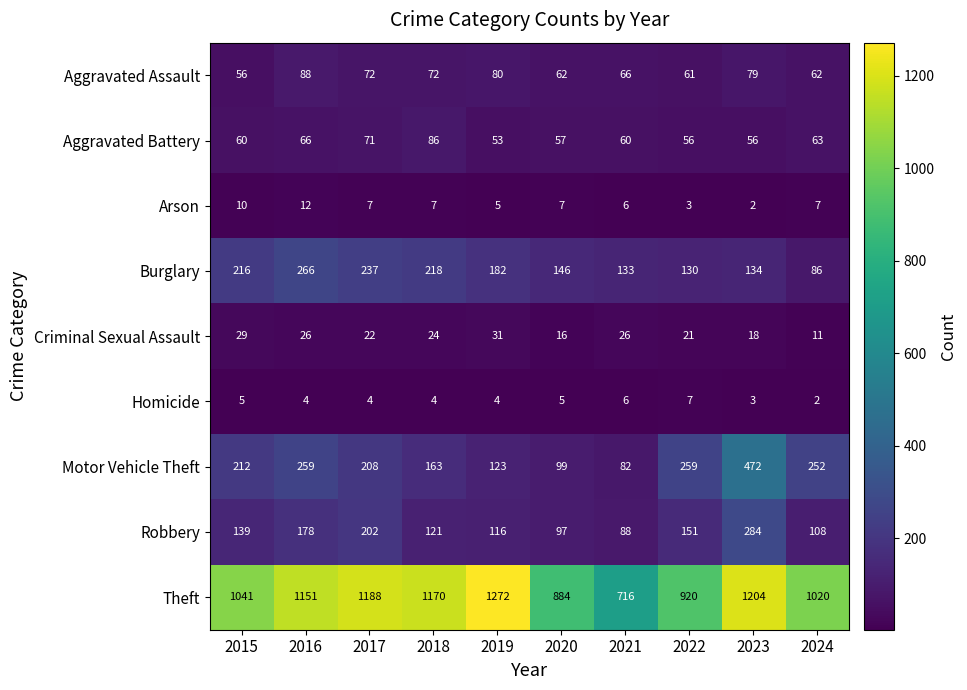

Where is Robbery nearest to the value 186?

2016